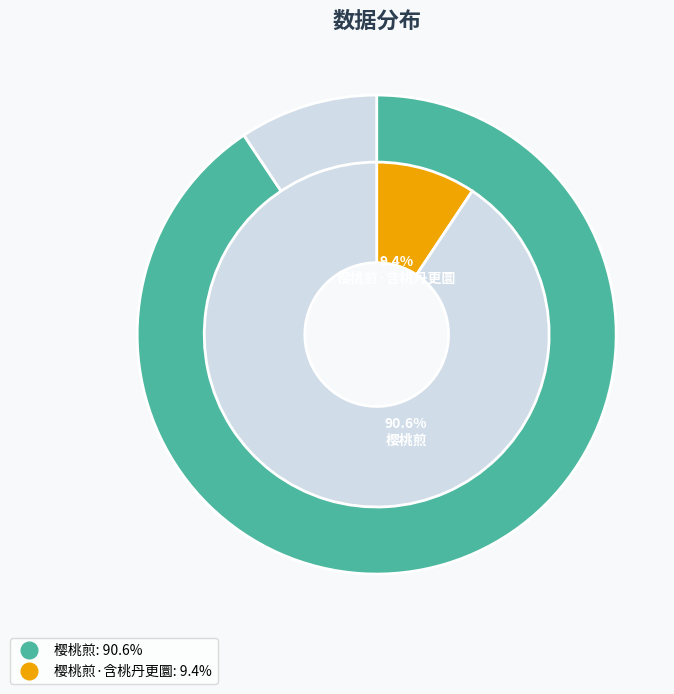

Count the number of slices in the pie.

2